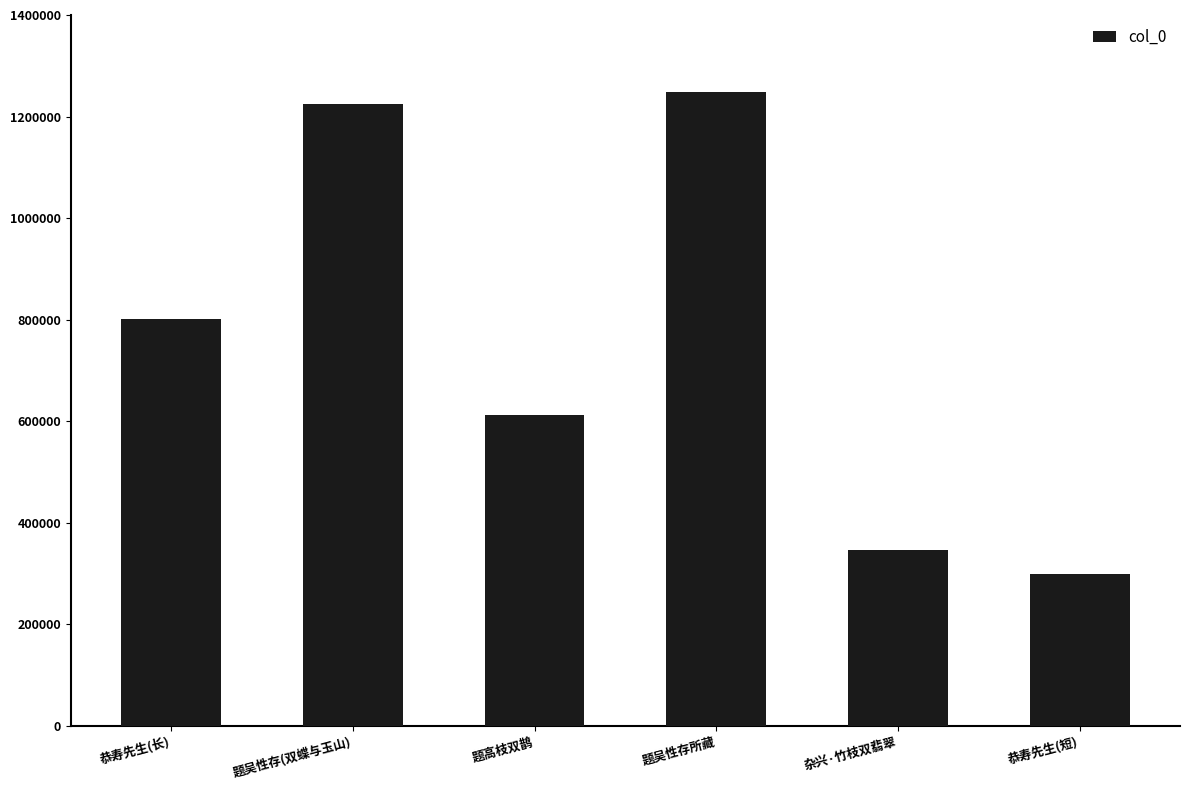

Reading right to left, transcribe all the data shown in this chart.

298670	346725	1249148	612644	1224960	801917